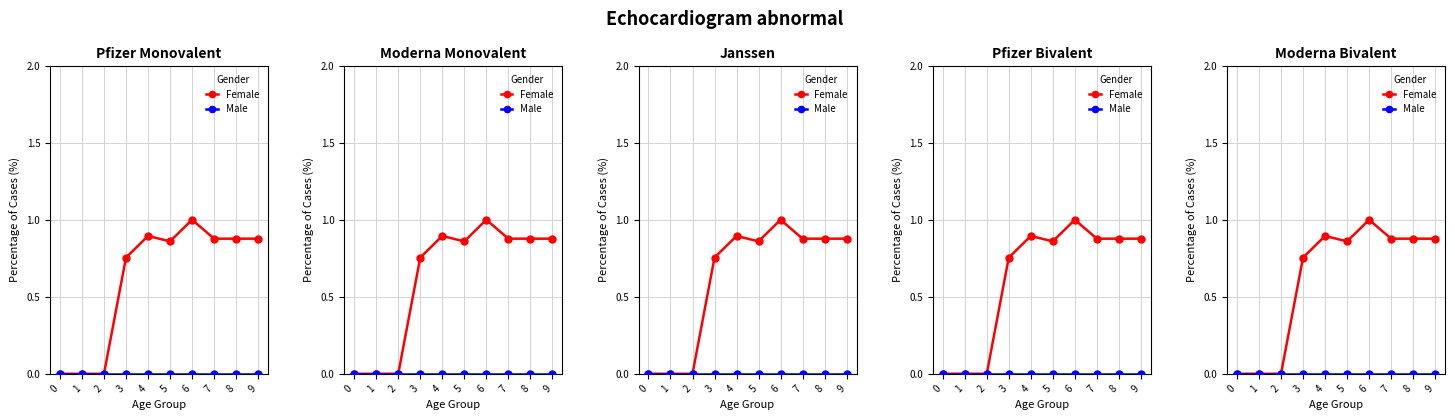

What is the spread (max minus min) of values at 5?

0.9